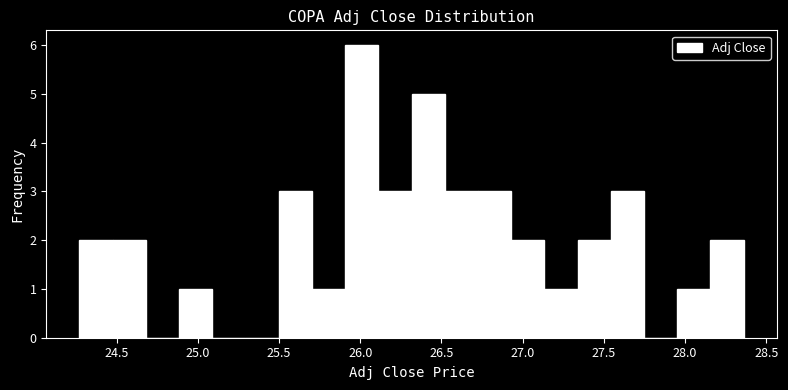

What is the height of the bar covering 24.90 to 25.10 on the x-axis? Neither the bar edges nor the heights are printed on the chart, so give them approximately, as read against the axes.

1